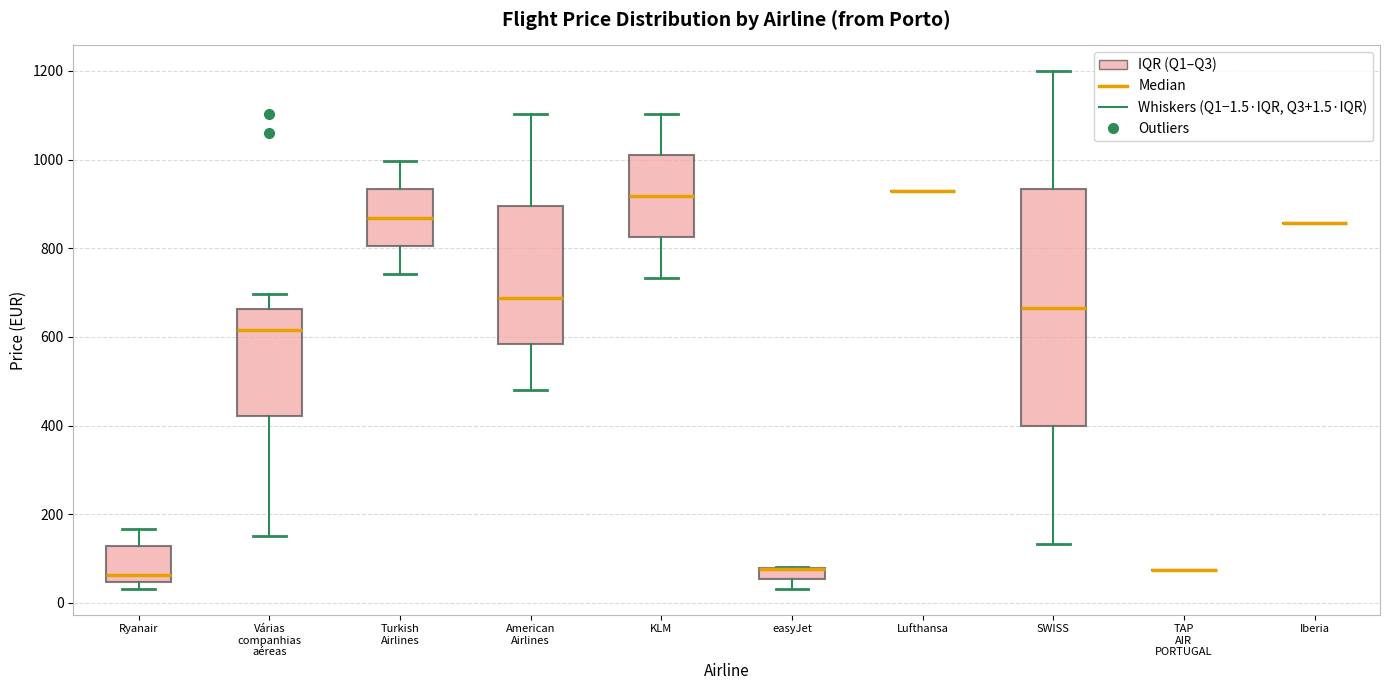

Comparing the boxes themselves (not the whiskers), which one is the tallest?

SWISS